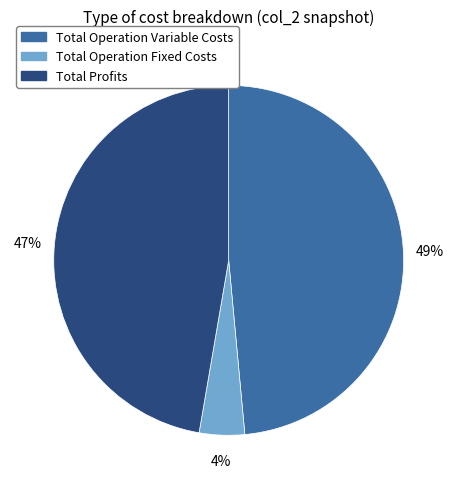

Which has a higher value, Total Profits or Total Operation Fixed Costs?

Total Profits